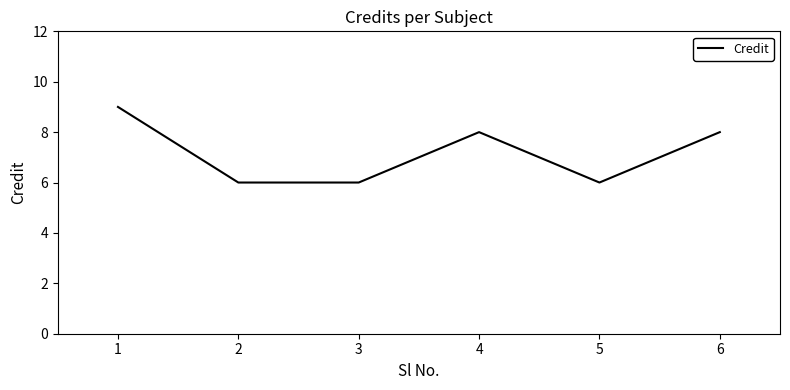

What is the greatest value displayed?

9